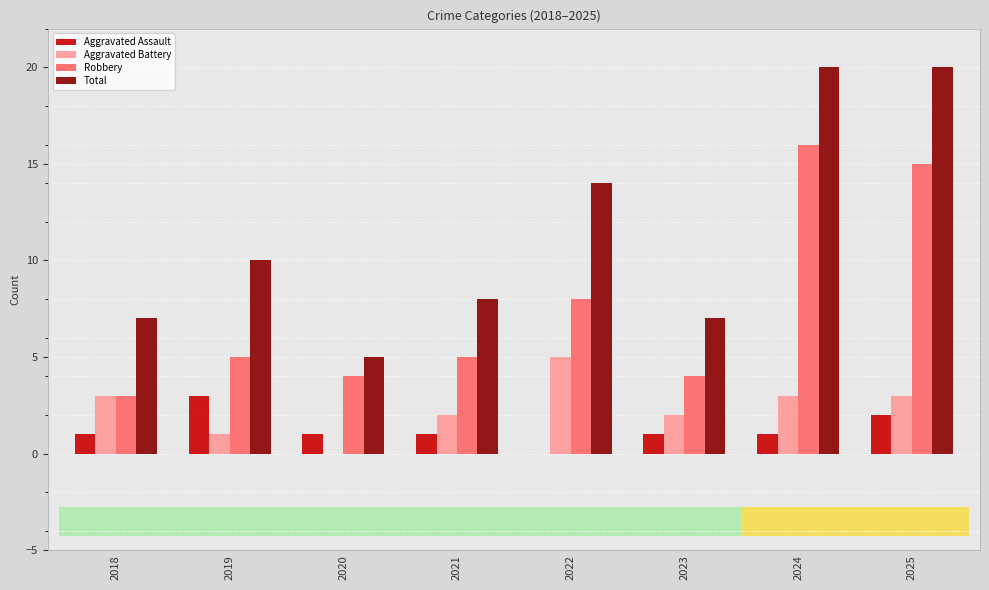

What is the average value of the Aggravated Assault series?

1